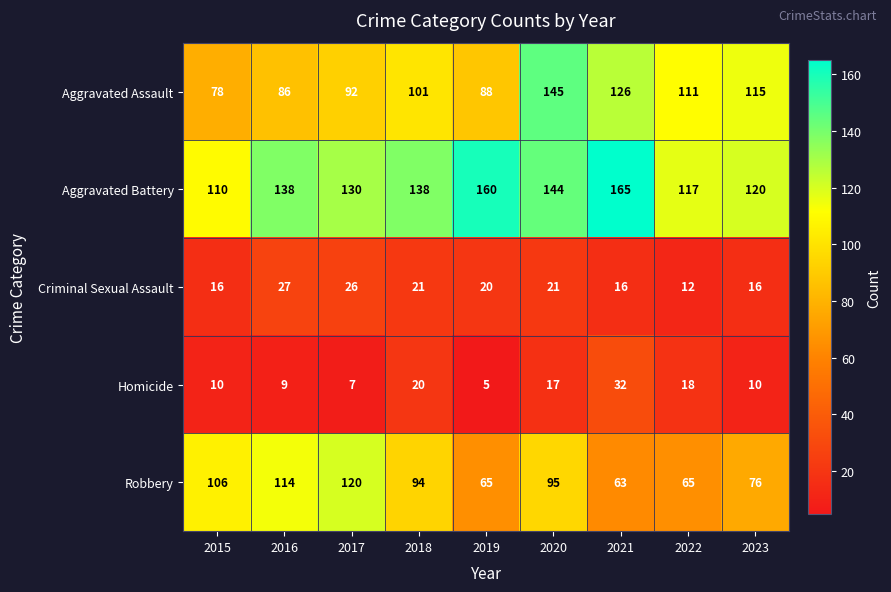

Is it true that Criminal Sexual Assault equals 26 at 2017?

True